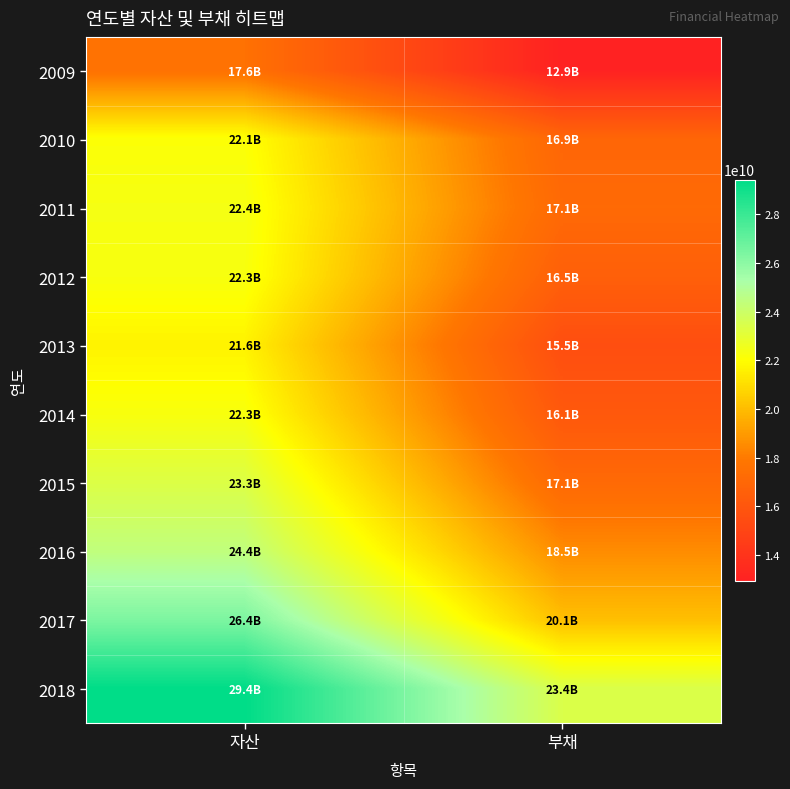

Reading left to right, what are all the values shown in this chart?

2009: 자산=17572883000	부채=12931388000
2010: 자산=22124029000	부채=16930410000
2011: 자산=22356885000	부채=17126623000
2012: 자산=22279918000	부채=16546741000
2013: 자산=21649234000	부채=15540450000
2014: 자산=22259514000	부채=16127087000
2015: 자산=23347702000	부채=17127969000
2016: 자산=24419886000	부채=18537340000
2017: 자산=26367562000	부채=20092443000
2018: 자산=29429455000	부채=23427988000